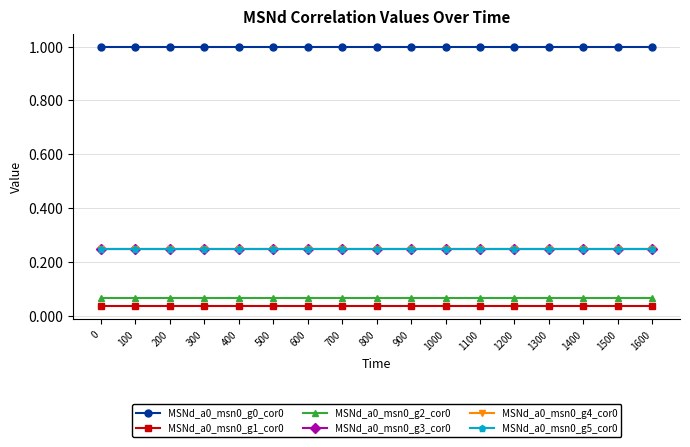

Reading left to right, what are all the values shown in this chart?

MSNd_a0_msn0_g0_cor0: 1.0	1.0	1.0	1.0	1.0	1.0	1.0	1.0	1.0	1.0	1.0	1.0	1.0	1.0	1.0	1.0	1.0
MSNd_a0_msn0_g1_cor0: 0.0	0.0	0.0	0.0	0.0	0.0	0.0	0.0	0.0	0.0	0.0	0.0	0.0	0.0	0.0	0.0	0.0
MSNd_a0_msn0_g2_cor0: 0.1	0.1	0.1	0.1	0.1	0.1	0.1	0.1	0.1	0.1	0.1	0.1	0.1	0.1	0.1	0.1	0.1
MSNd_a0_msn0_g3_cor0: 0.2	0.2	0.2	0.2	0.2	0.2	0.2	0.2	0.2	0.2	0.2	0.2	0.2	0.2	0.2	0.2	0.2
MSNd_a0_msn0_g4_cor0: 0.2	0.2	0.2	0.2	0.2	0.2	0.2	0.2	0.2	0.2	0.2	0.2	0.2	0.2	0.2	0.2	0.2
MSNd_a0_msn0_g5_cor0: 0.2	0.2	0.2	0.2	0.2	0.2	0.2	0.2	0.2	0.2	0.2	0.2	0.2	0.2	0.2	0.2	0.2